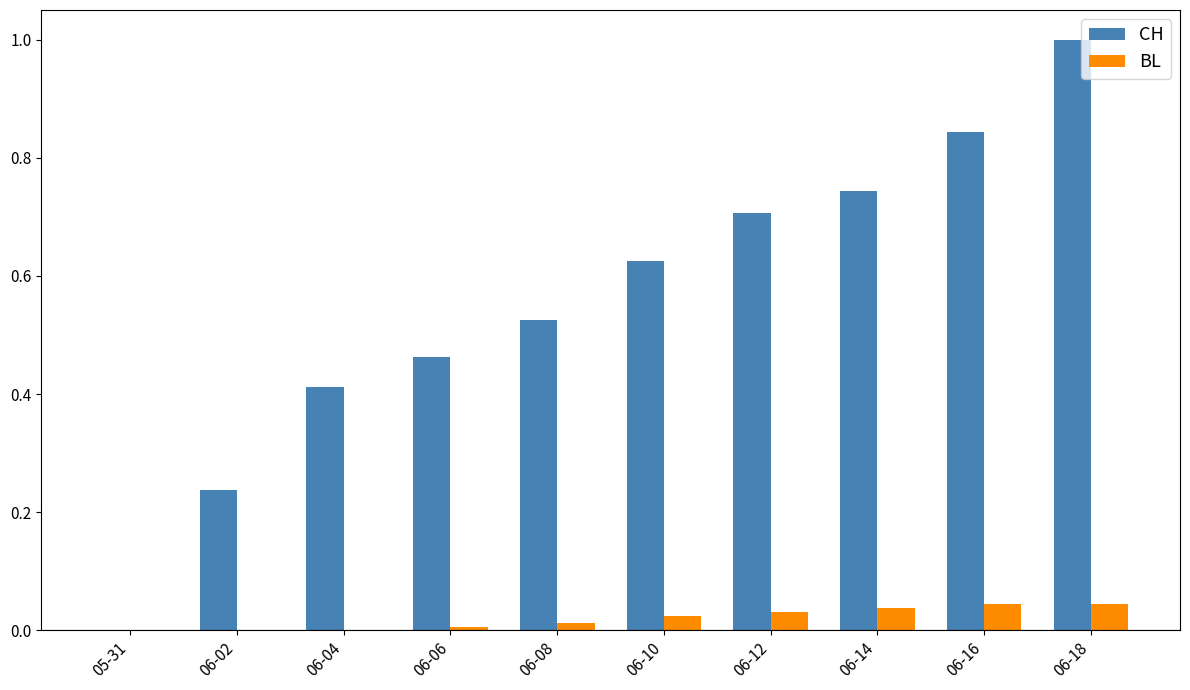

Between 06-06 and 06-16, which series saw the biggest shift?

CH